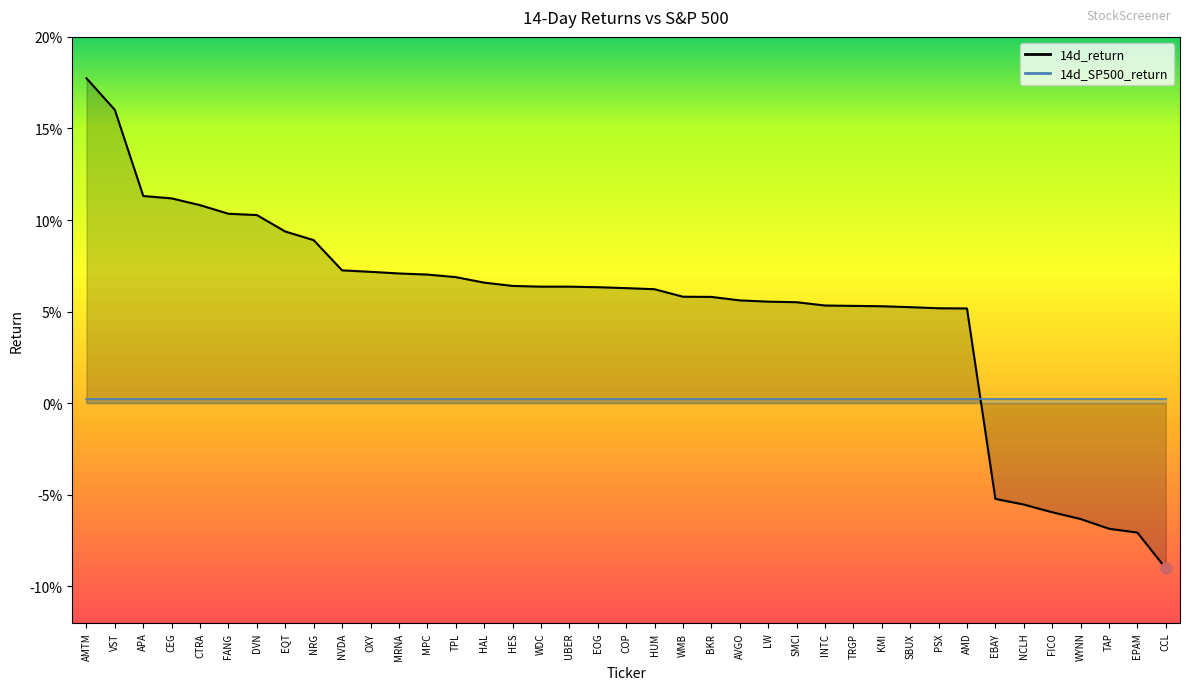

What is the value of the 9th point from the left?

0.1